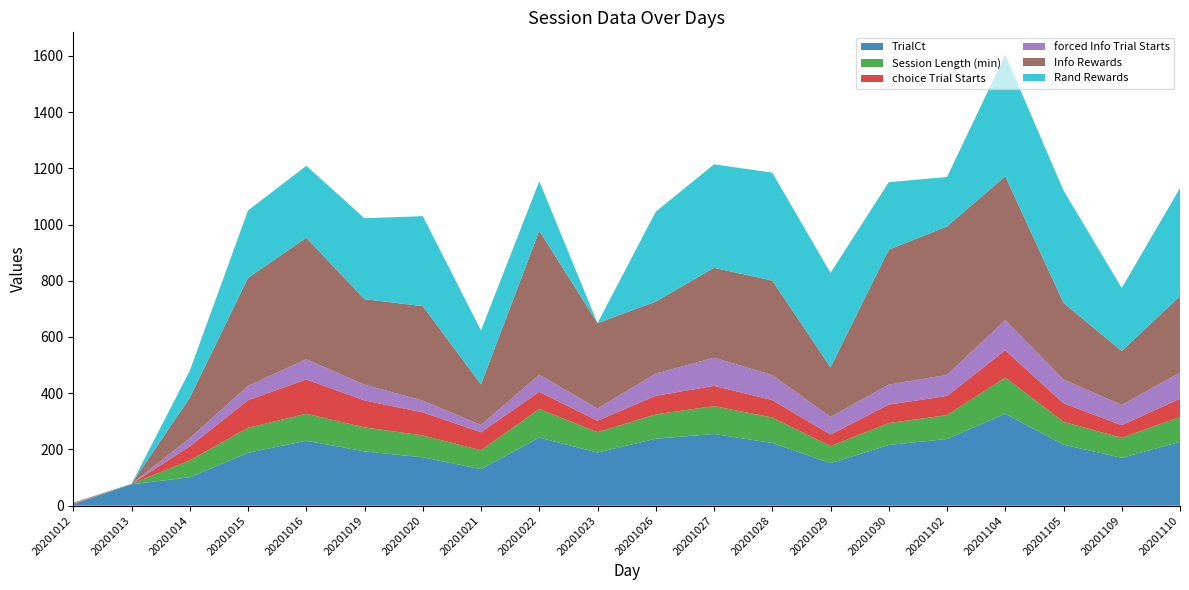

Reading left to right, extract all data points from this chart.

TrialCt: 5.0	76.0	101.0	188.0	231.0	193.0	172.0	130.0	242.0	189.0	238.0	255.0	223.0	151.0	216.0	237.0	327.0	217.0	170.0	227.0
Session Length (min): 1.9	1.6	59.9	89.0	95.9	85.4	77.8	67.2	102.0	72.3	86.8	99.1	90.6	60.9	77.6	85.1	128.5	81.1	71.3	88.7
choice Trial Starts: 2.0	0.0	50.0	98.0	122.0	96.0	82.0	64.0	61.0	41.0	66.0	72.0	62.0	41.0	66.0	68.0	97.0	66.0	45.0	65.0
forced Info Trial Starts: 2.0	0.0	29.0	51.0	72.0	56.0	42.0	26.0	61.0	43.0	79.0	100.0	89.0	63.0	71.0	75.0	107.0	85.0	72.0	93.0
Info Rewards: 0.0	0.0	144.0	384.0	432.0	304.0	336.0	144.0	512.0	304.0	256.0	320.0	336.0	176.0	480.0	528.0	512.0	272.0	192.0	272.0
Rand Rewards: 0.0	0.0	96.0	240.0	256.0	288.0	320.0	192.0	176.0	0.0	320.0	368.0	384.0	336.0	240.0	176.0	432.0	400.0	224.0	384.0